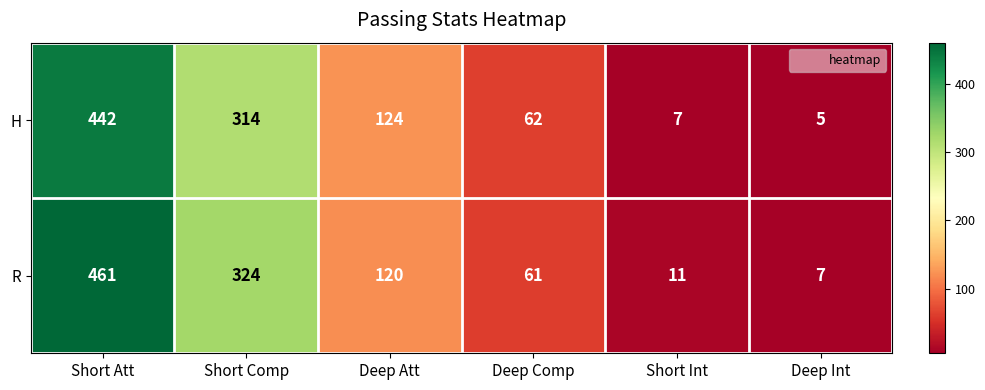

Count the number of categories in the chart.

6